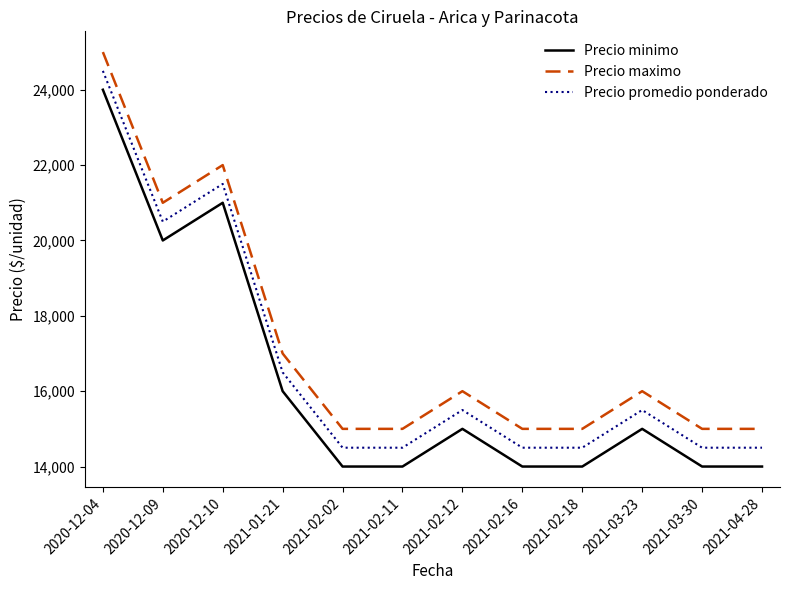

At which label does Precio minimo reach its peak?

2020-12-04